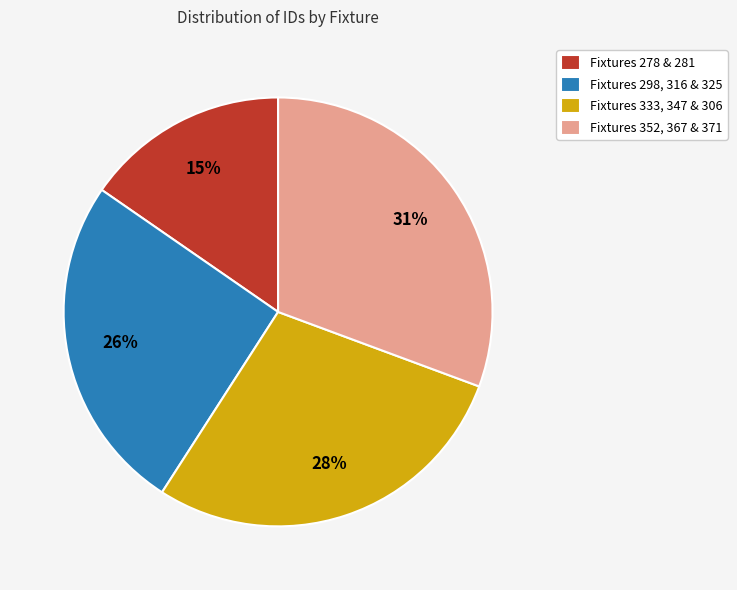

How many segments does this pie chart have?

4